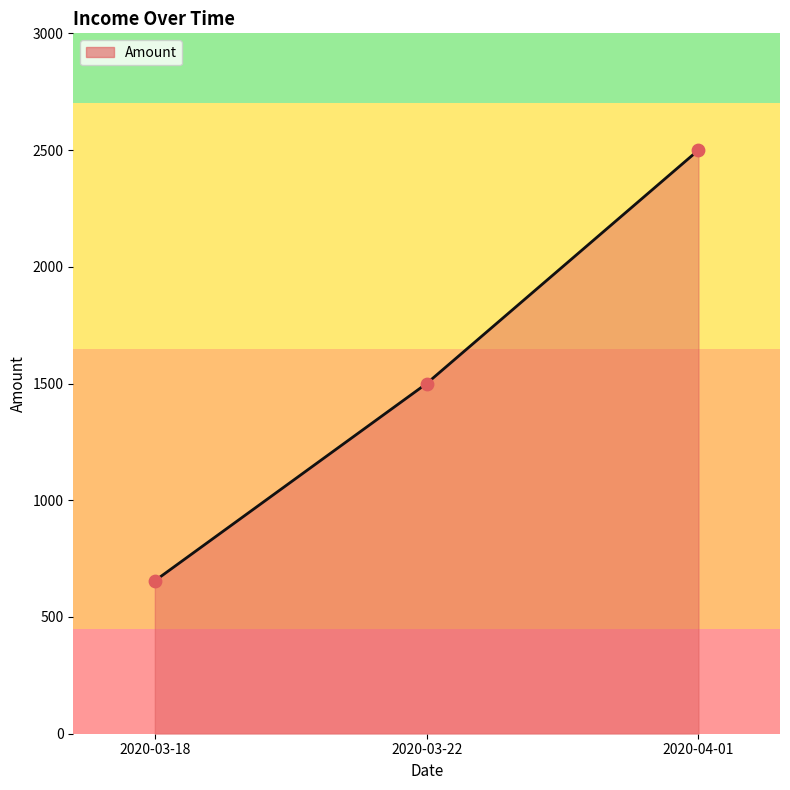

Between 2020-03-22 and 2020-03-18, which is larger?

2020-03-22